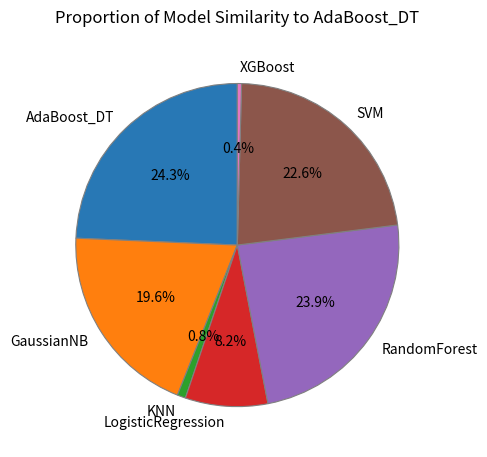

Which has a higher value, LogisticRegression or XGBoost?

LogisticRegression